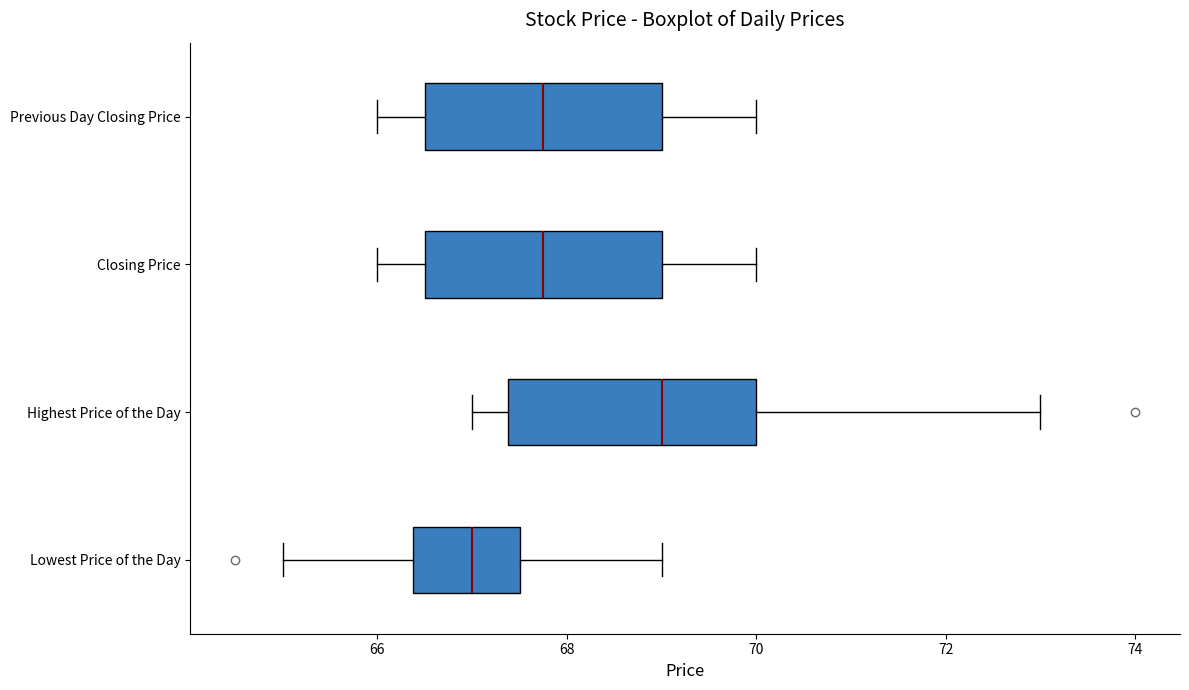

Reading bottom to top, read every box against the x-axis: the position of its median line, the range the box covers, and the ends of its whiskers. The values are not printed on the chart, so give them approximately, as read against the axis.

Lowest Price of the Day: median 67.0, box 66.4 to 67.6, whiskers 65.0 to 69.0
Highest Price of the Day: median 69.0, box 67.4 to 70.0, whiskers 67.0 to 73.0
Closing Price: median 67.8, box 66.6 to 69.0, whiskers 66.0 to 70.0
Previous Day Closing Price: median 67.8, box 66.6 to 69.0, whiskers 66.0 to 70.0